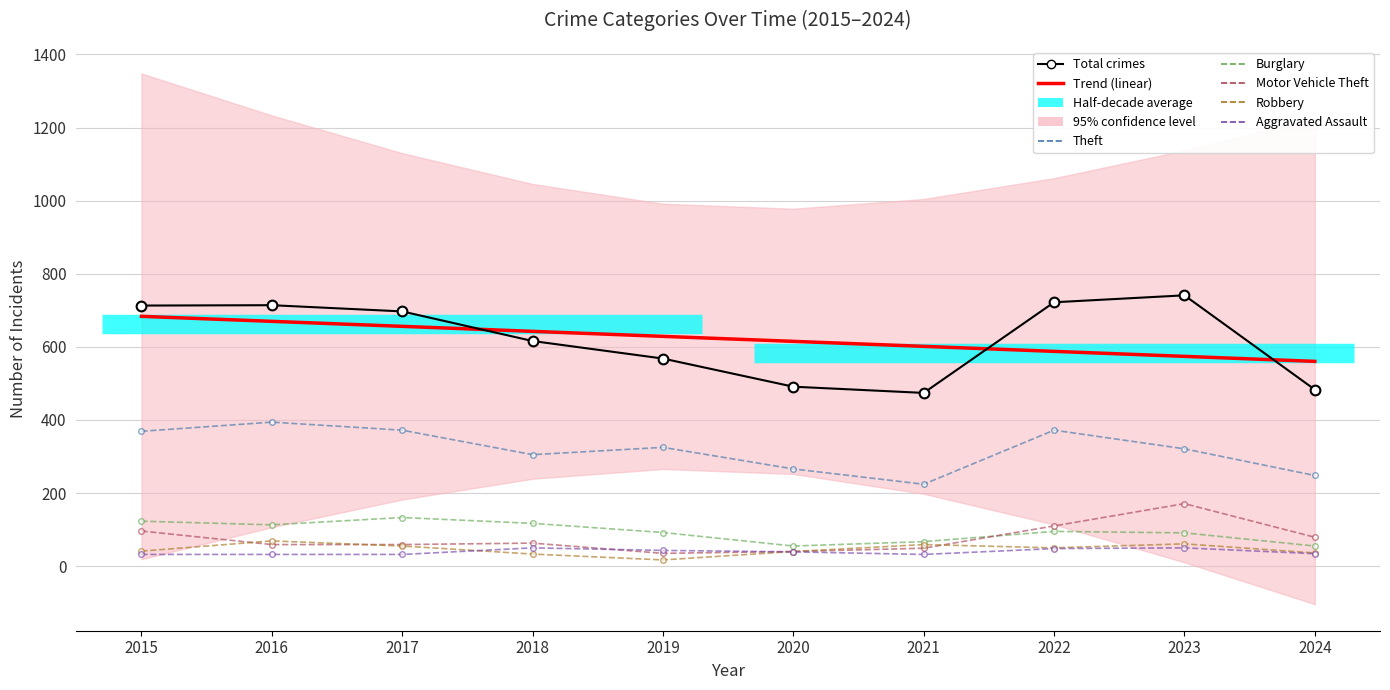

In Burglary, how many points are lower than both neighbors (excluding endpoints)?

2